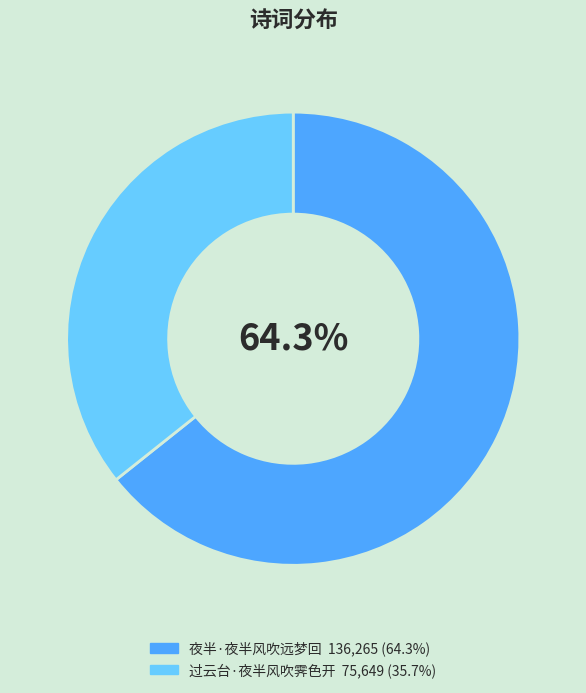

Combined, do 夜半·夜半风吹远梦回 and 过云台·夜半风吹霁色开 account for over 50%?

Yes